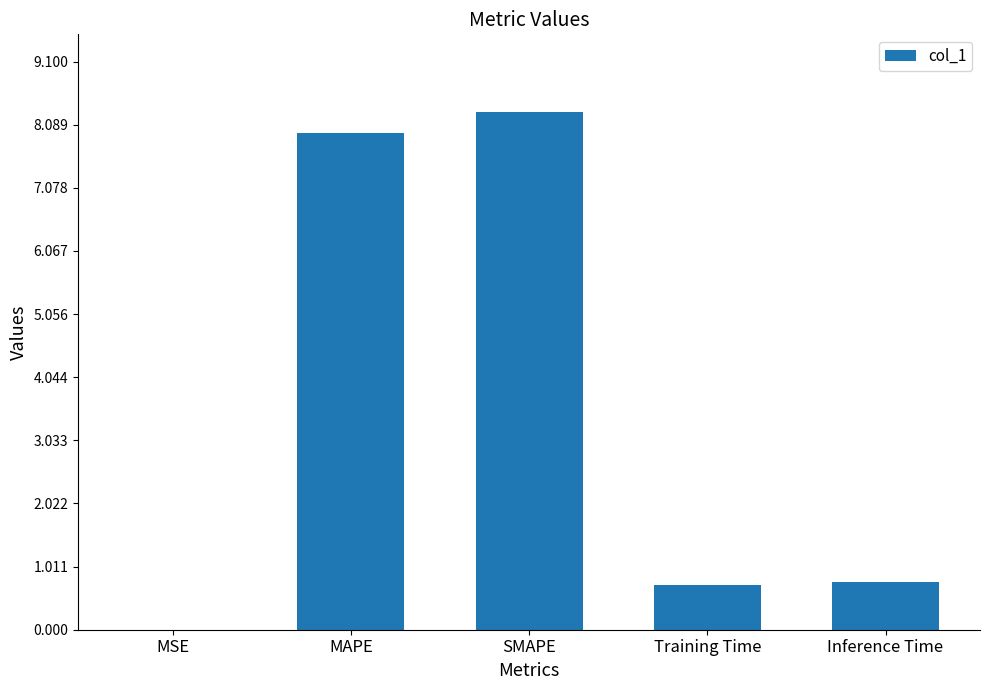

At which category does the chart reach its peak across all series?

SMAPE